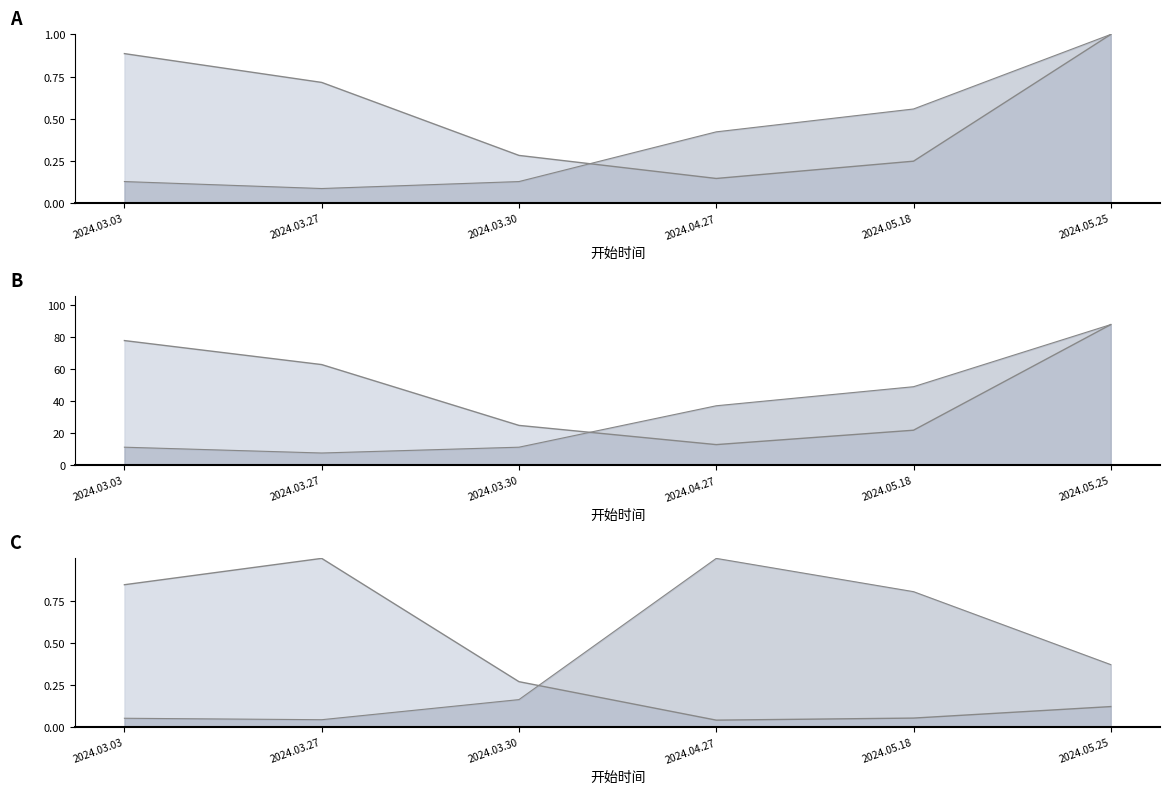

How many intersections are there between 最低票价 and 想去人数?

1